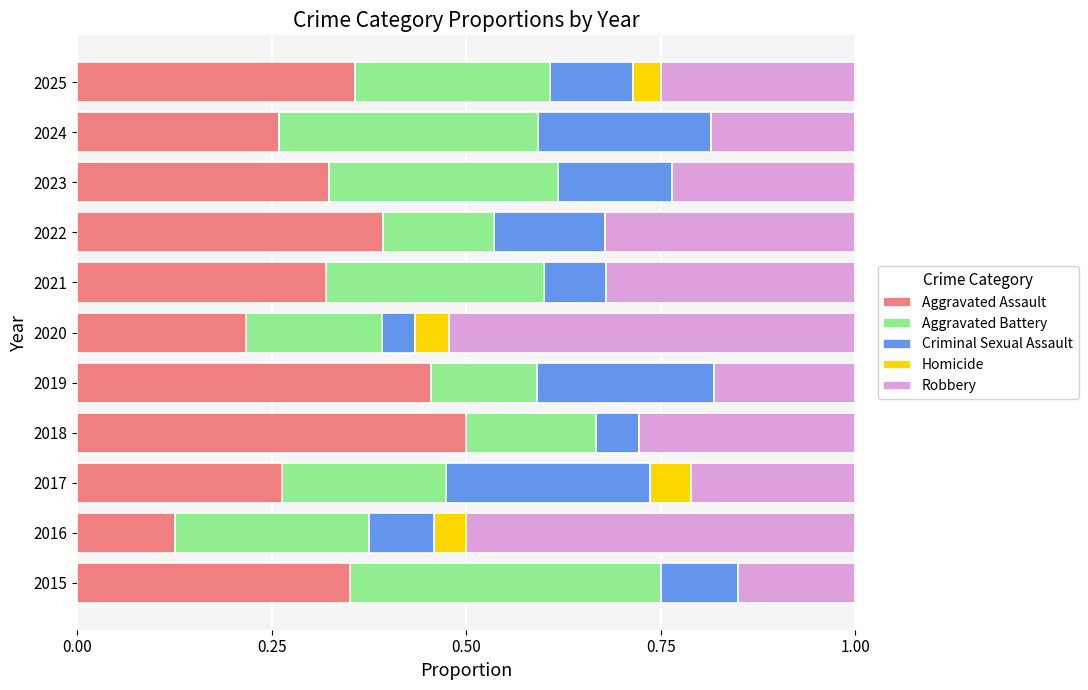

What is the sum of all Aggravated Assault values?

3.6